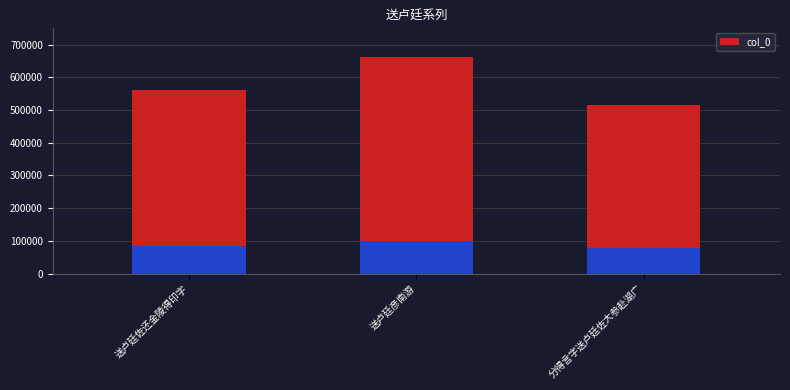

What is the ratio of the value at 送卢廷彦南游 to the value at 分得言字送卢廷佐大参赴湖广?

1.3